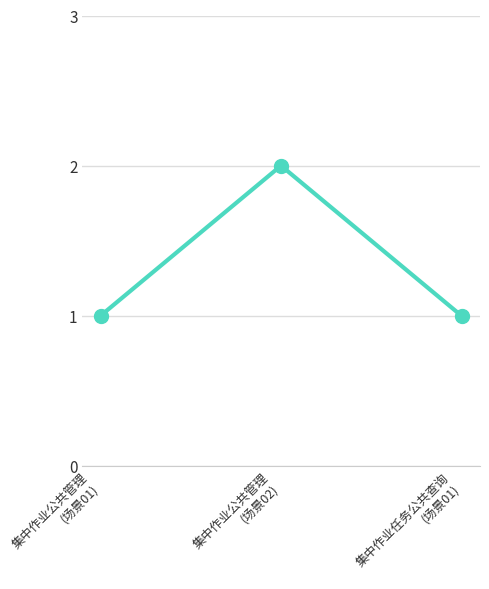

Reading left to right, list all the values displayed in this chart.

1	2	1